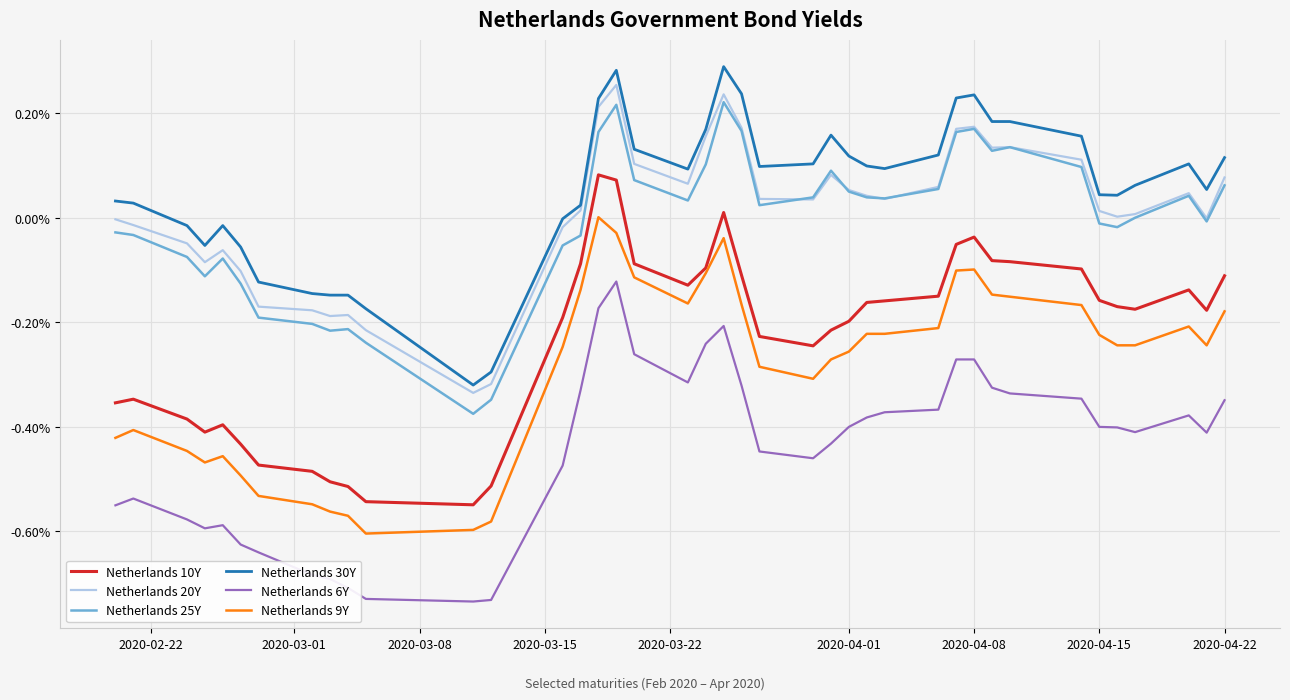

True or false: Netherlands 30Y and Netherlands 6Y cross at least once.

False